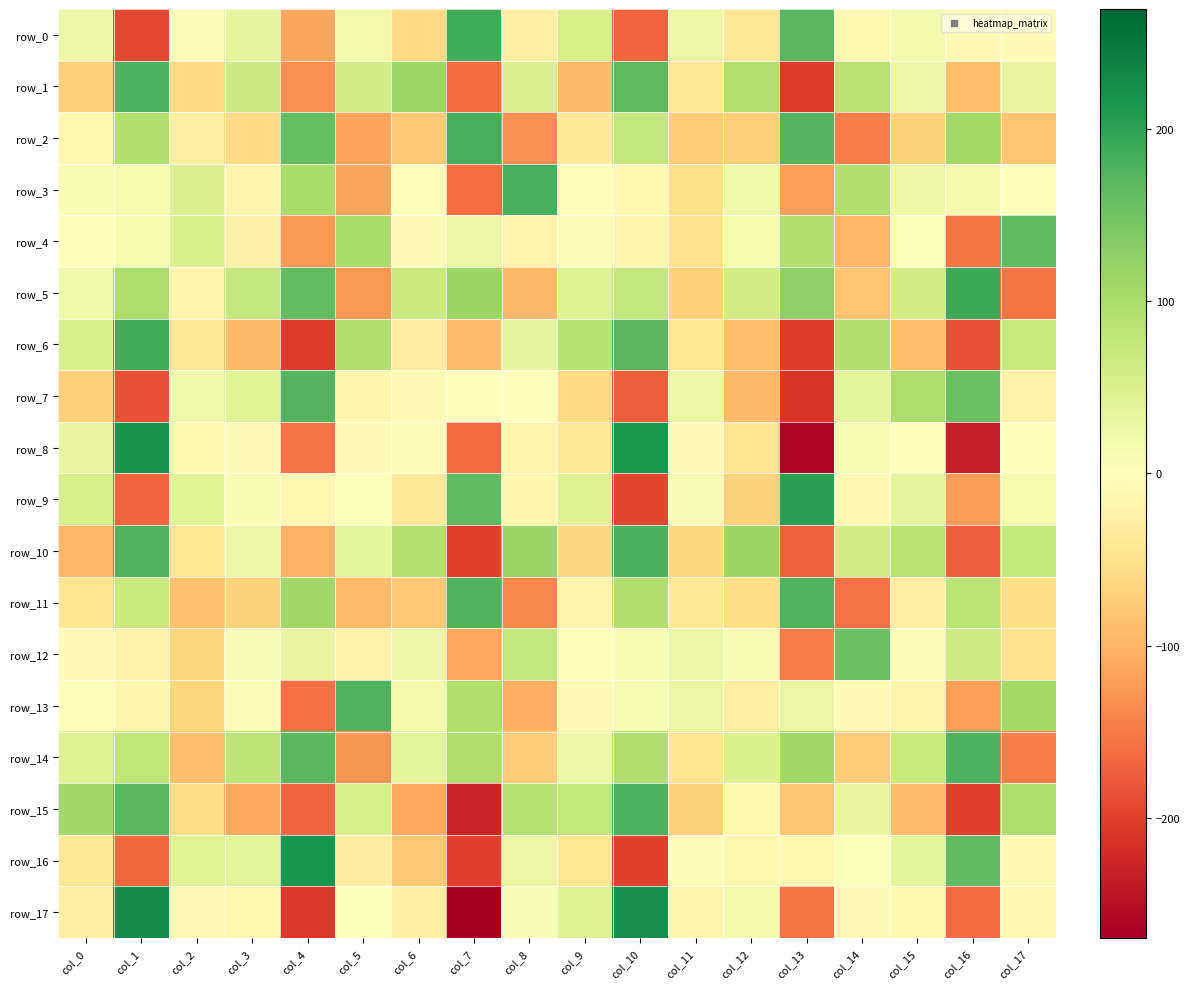

Is it true that row_6 equals 20.6 at col_14?

False